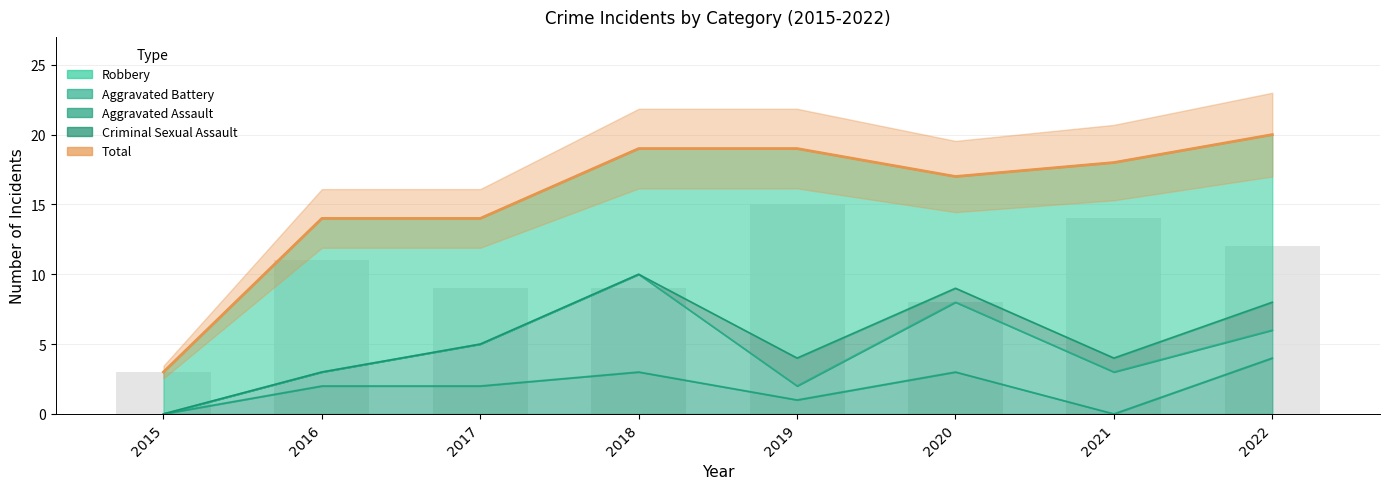

Which category has the highest value across all series?

2022